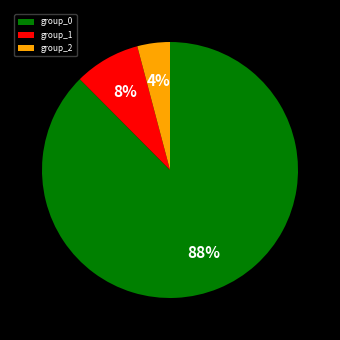

Is there a majority slice in this chart?

Yes